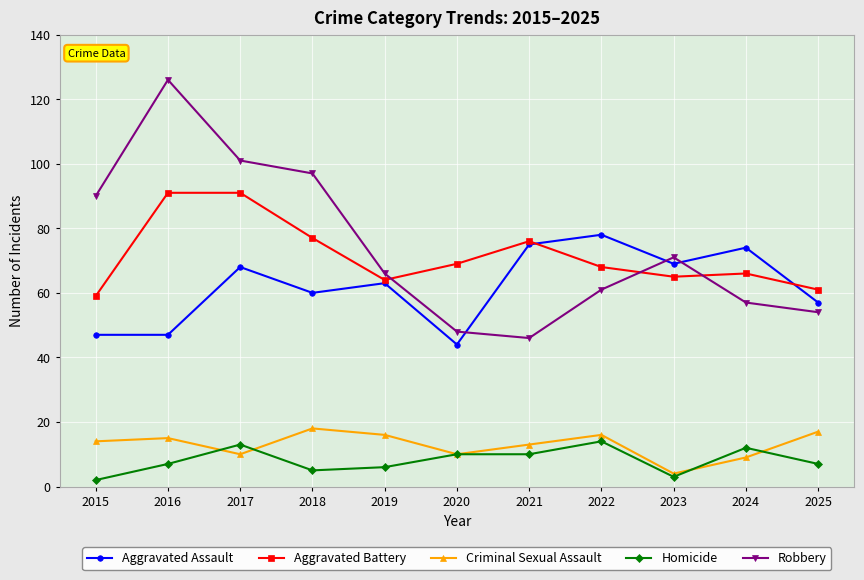

Reading right to left, extract all data points from this chart.

Aggravated Assault: 57	74	69	78	75	44	63	60	68	47	47
Aggravated Battery: 61	66	65	68	76	69	64	77	91	91	59
Criminal Sexual Assault: 17	9	4	16	13	10	16	18	10	15	14
Homicide: 7	12	3	14	10	10	6	5	13	7	2
Robbery: 54	57	71	61	46	48	66	97	101	126	90